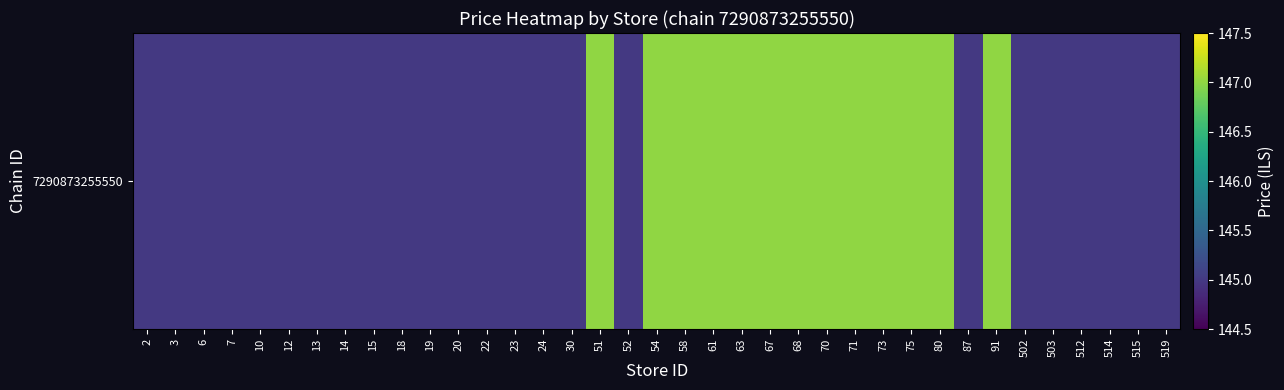

Where is the data nearest to the value 146?

2